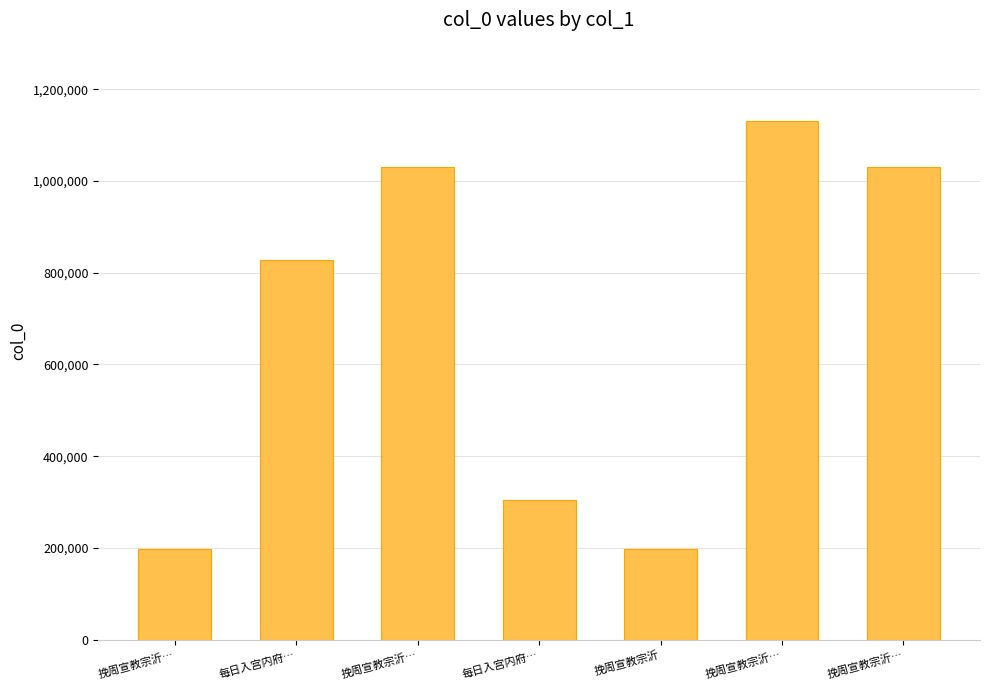

How many data points does each series have?

7